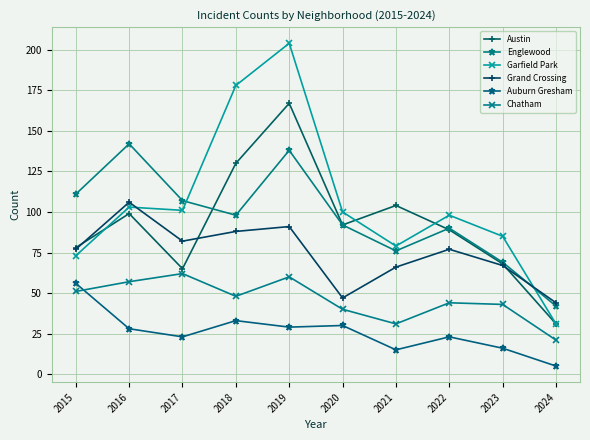

Count the number of categories in the chart.

10